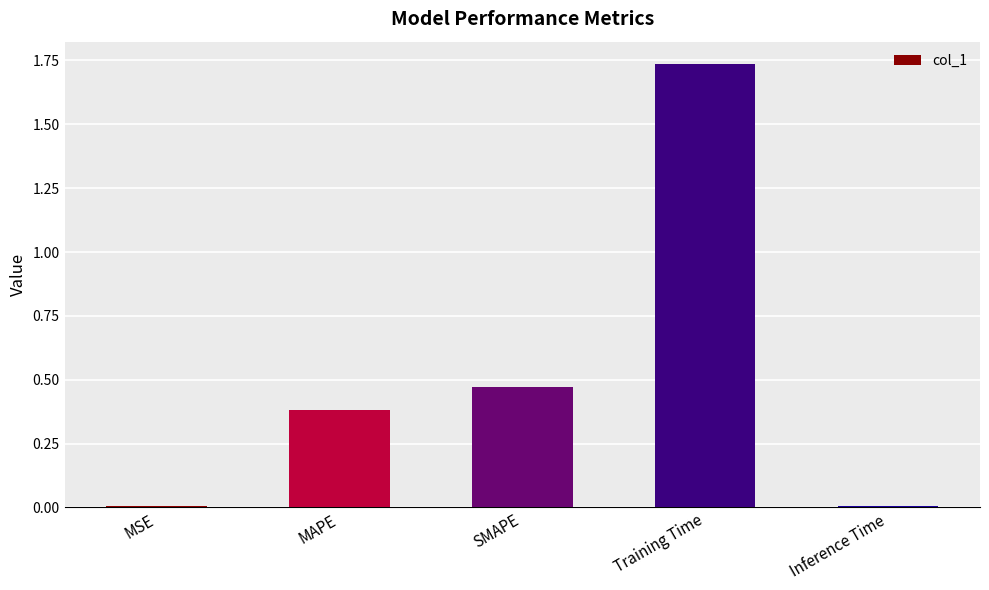

What is the change in value from MSE to MAPE?

+0.4